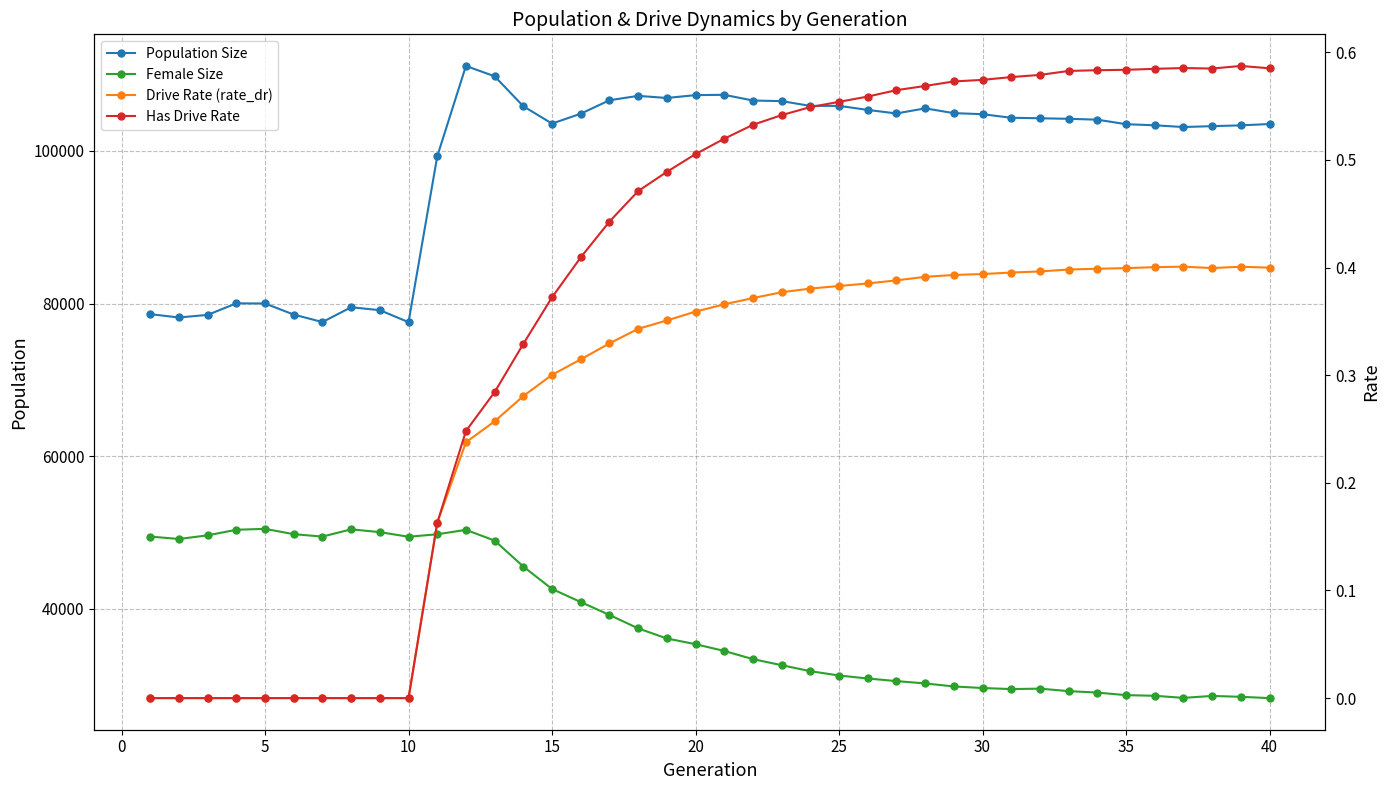

What are all the series names shown in the legend?

Population Size, Female Size, Drive Rate (rate_dr), Has Drive Rate